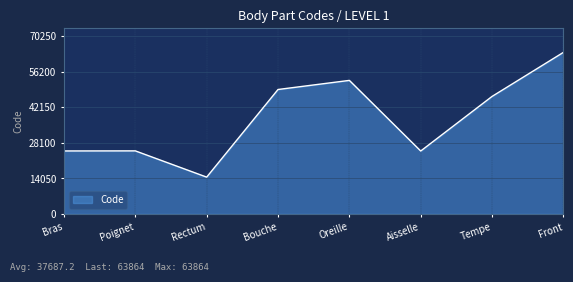

What is the approximate value at Front, to the nearest 50?

63850